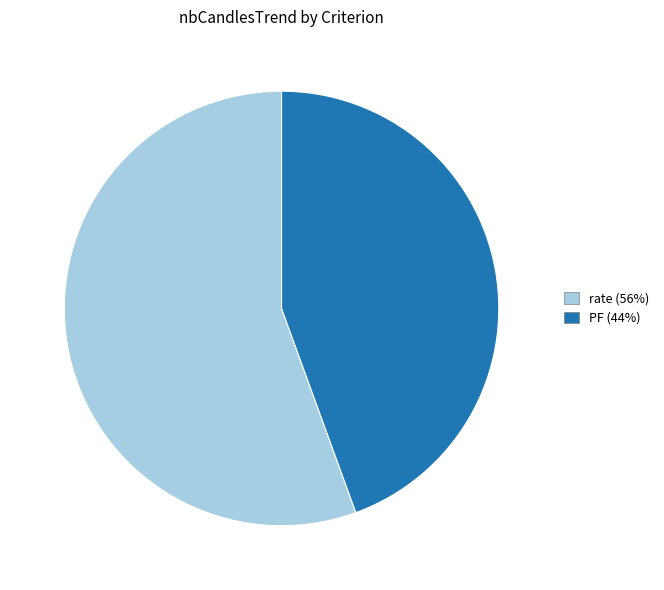

Which slice is the smallest?

PF